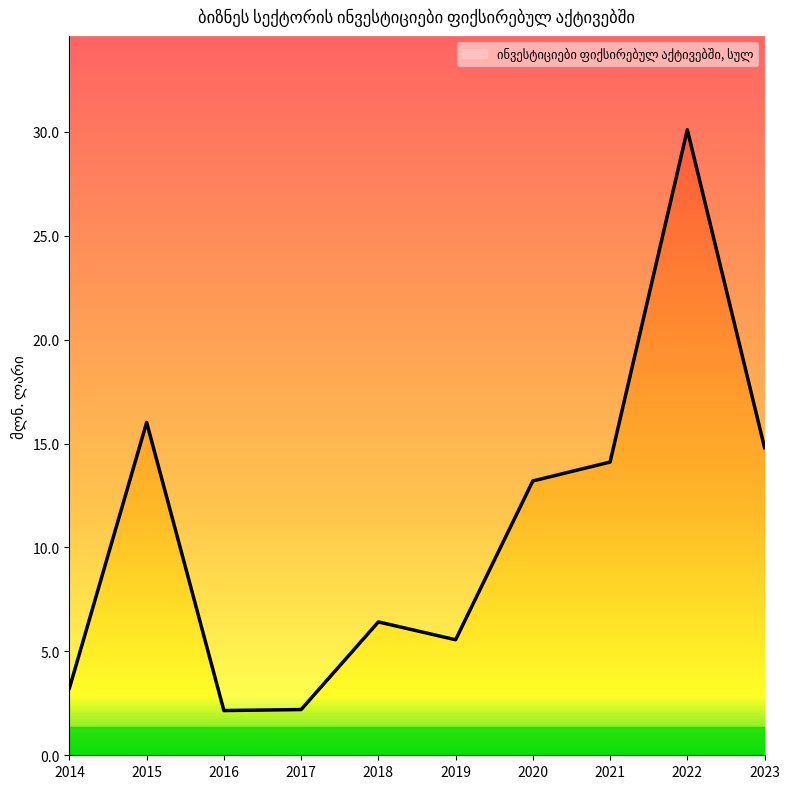

At which category does the data reach its first local peak?

2015